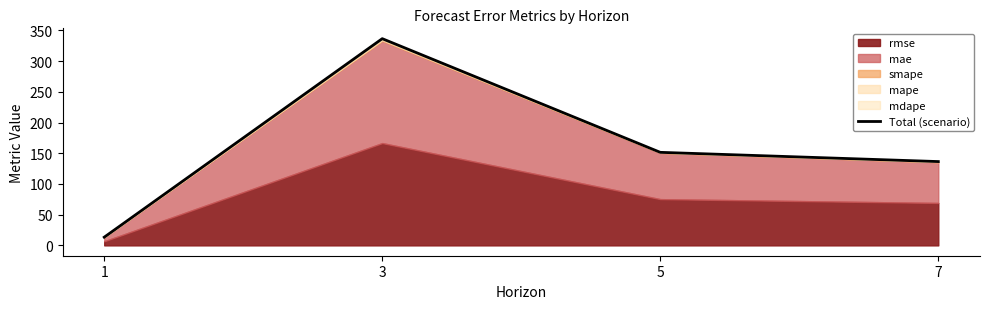

List the labels in order of value, smallest first.

1, 7, 5, 3